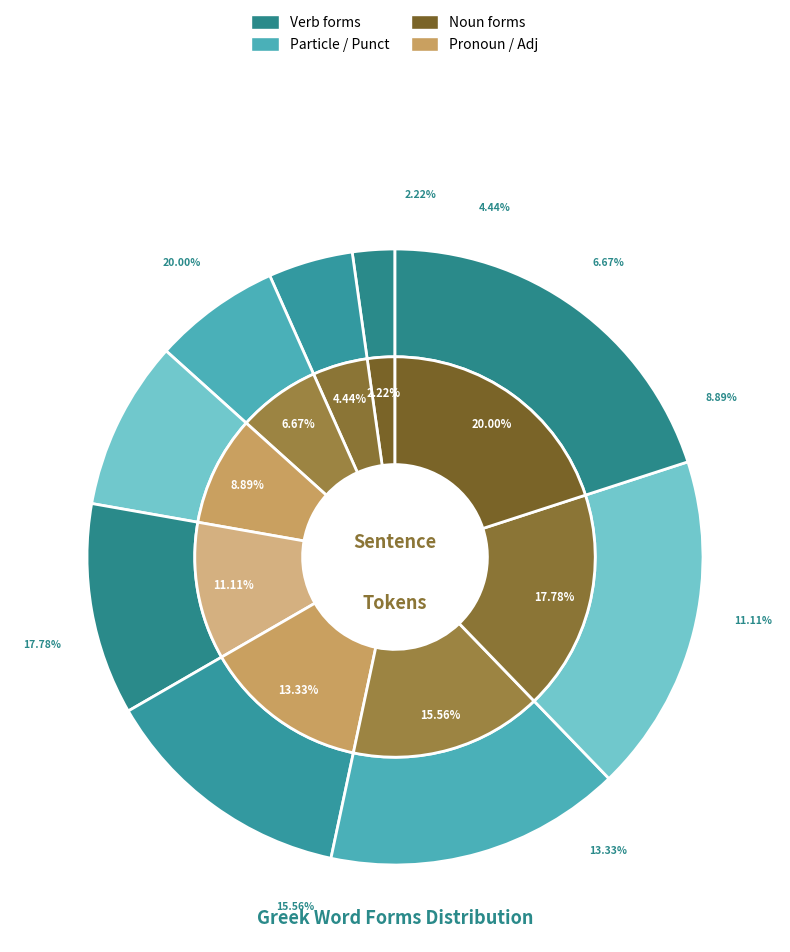

Does τοιαύτην represent more than half of the total?

No